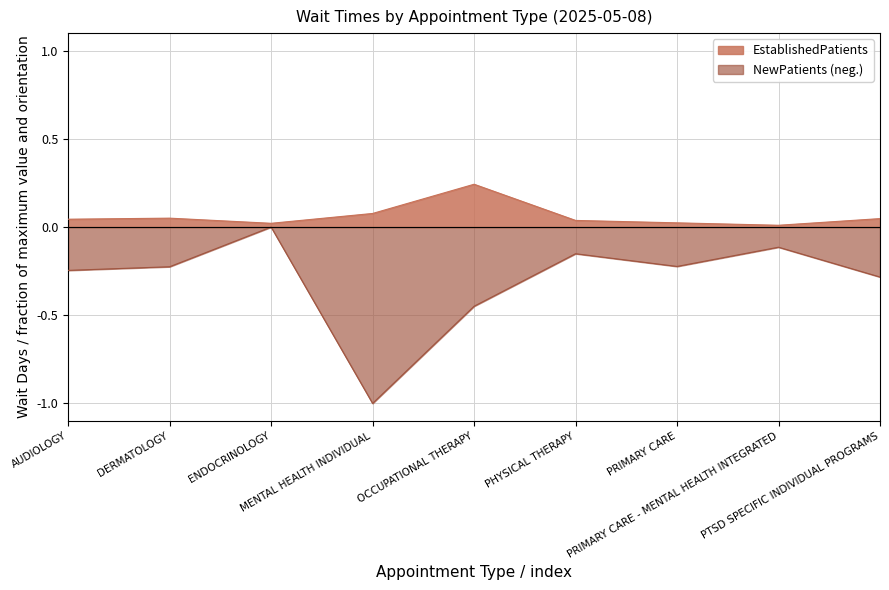

What is the total value across all series at DERMATOLOGY?

-0.2